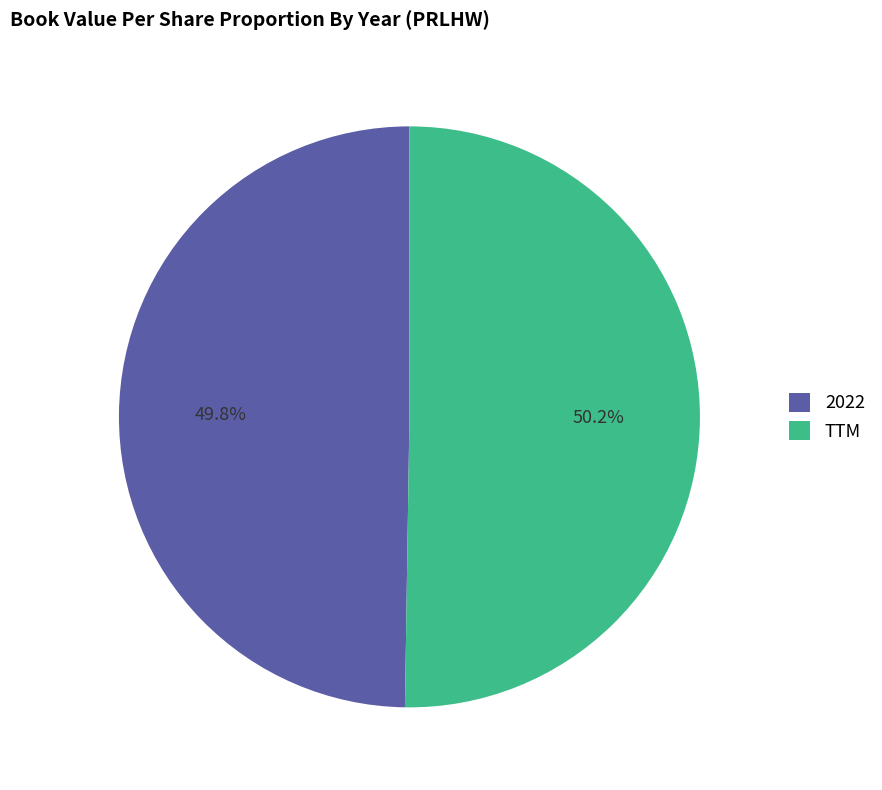

Is it true that TTM is 43% of the pie?

False